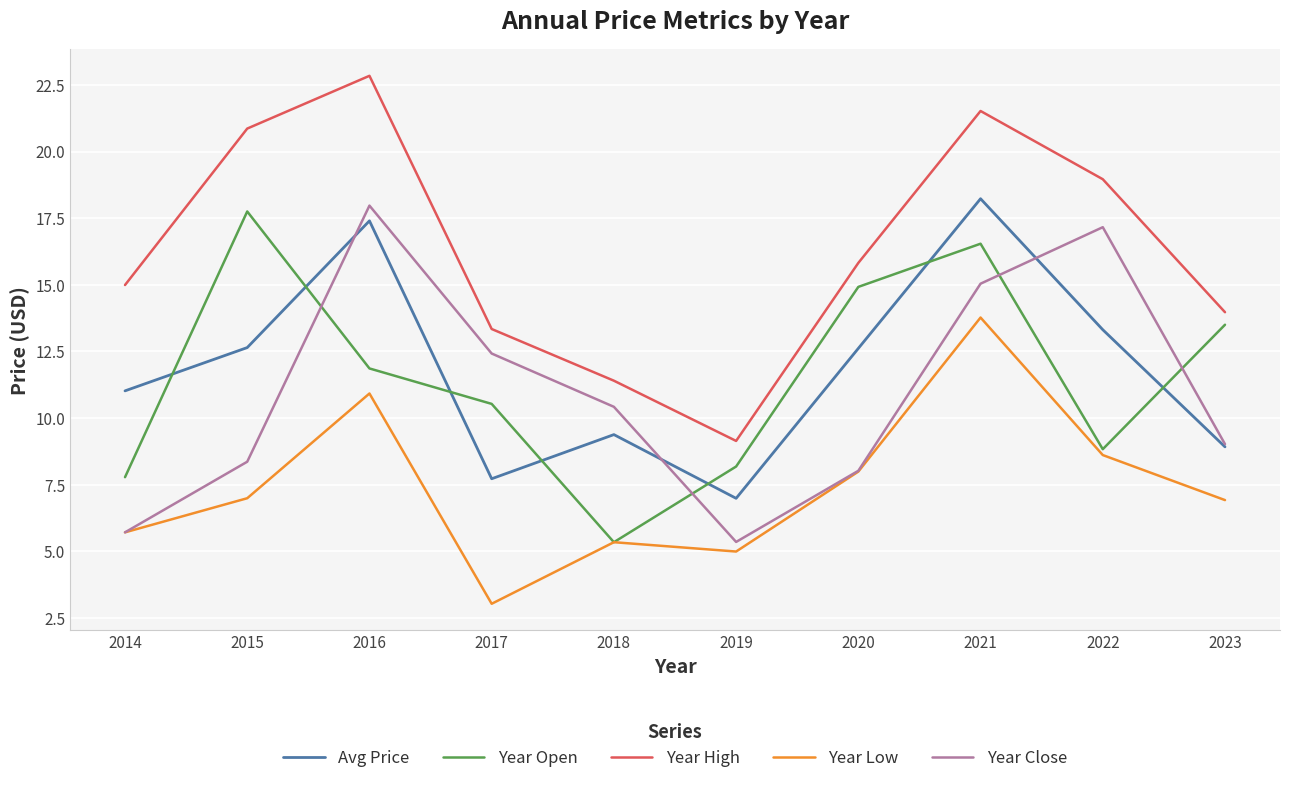

What is the sum of all Year High values?

162.8